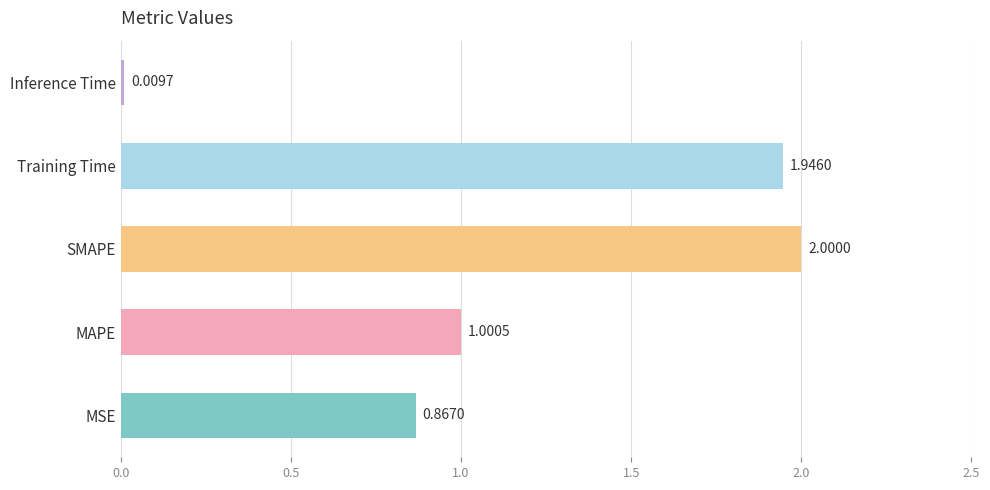

Which has a higher value, SMAPE or Training Time?

SMAPE